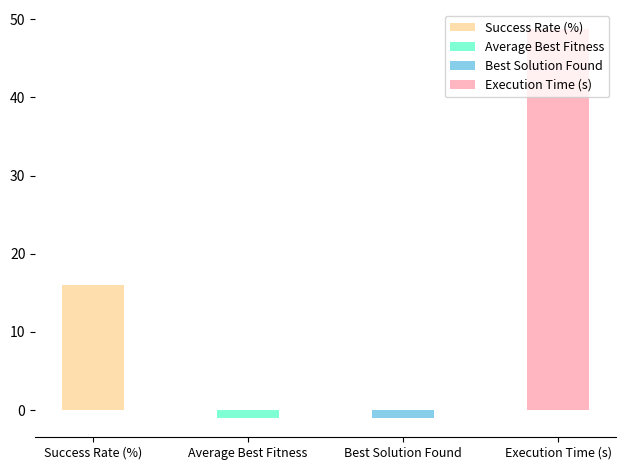

Rank the categories by value from lowest to highest.

Best Solution Found, Average Best Fitness, Success Rate (%), Execution Time (s)